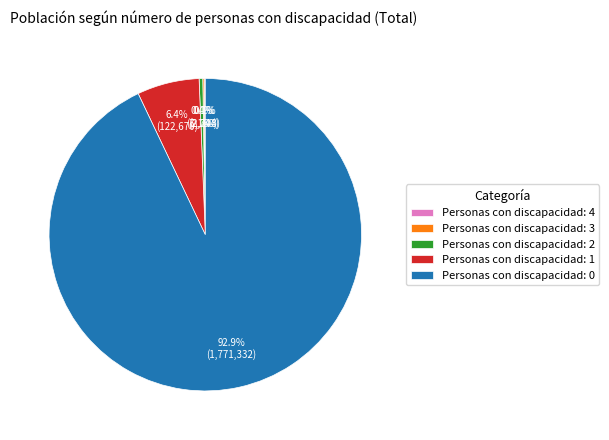

Does Personas con discapacidad: 0 represent more than half of the total?

Yes